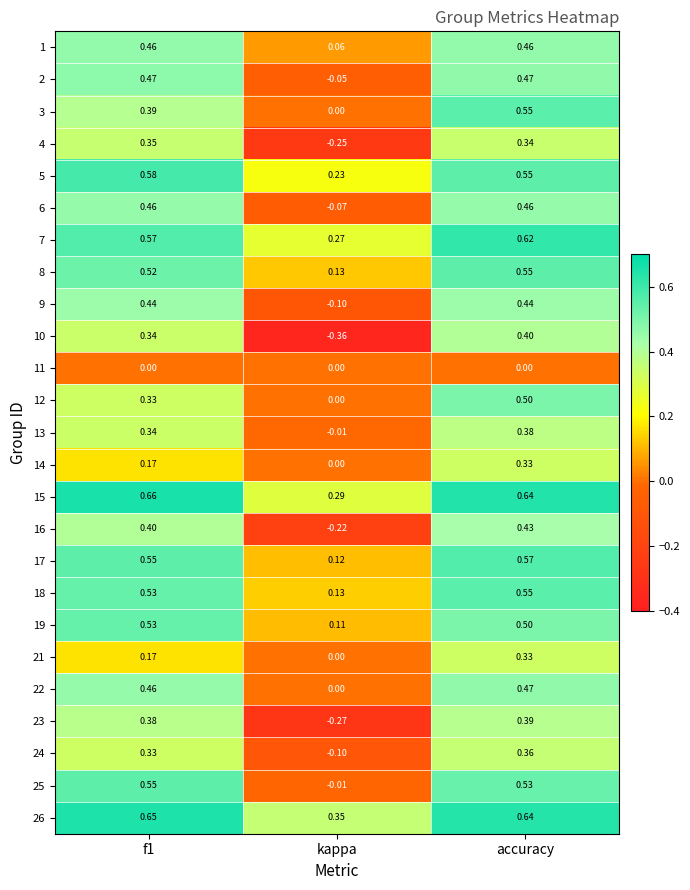

Where is 8 nearest to the value 0?

kappa